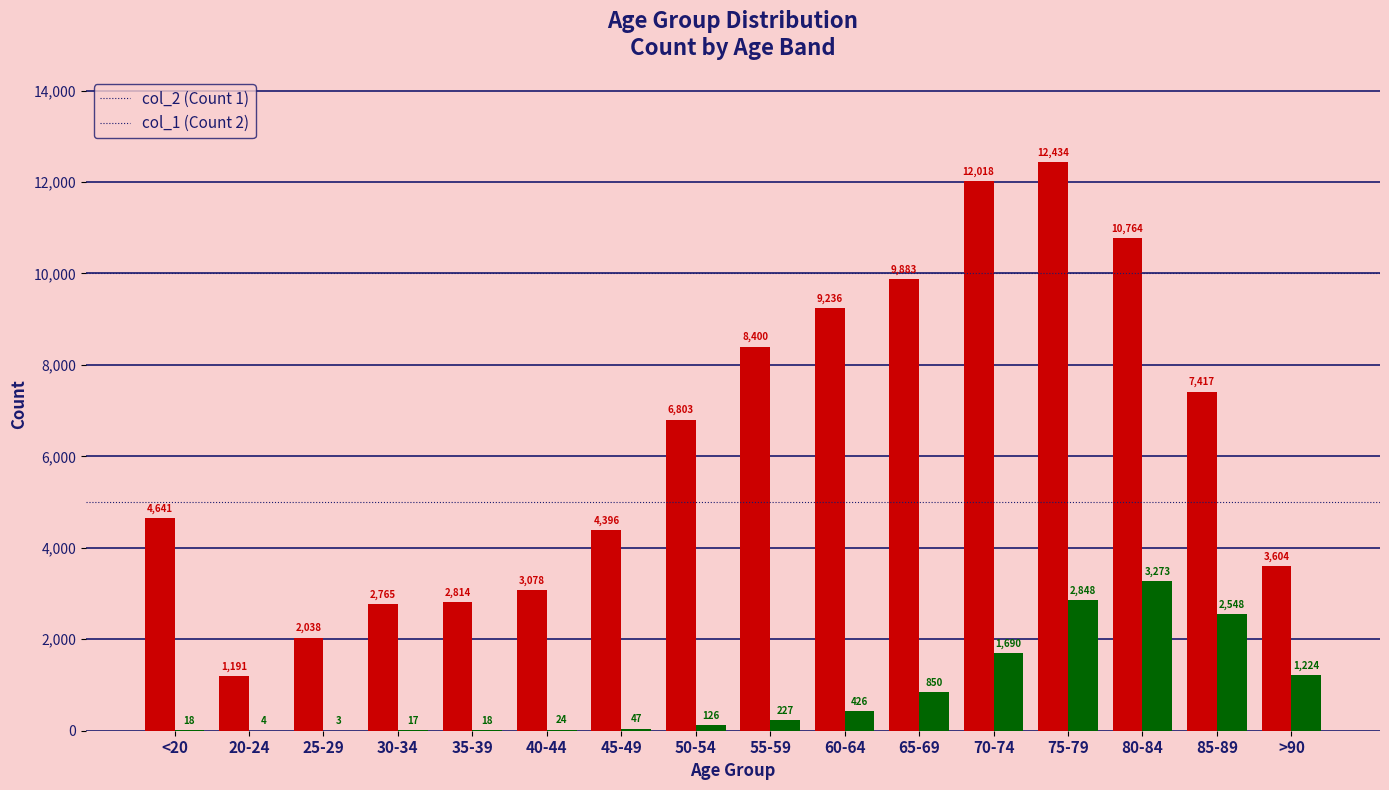

What is the maximum value shown in the chart?

12434